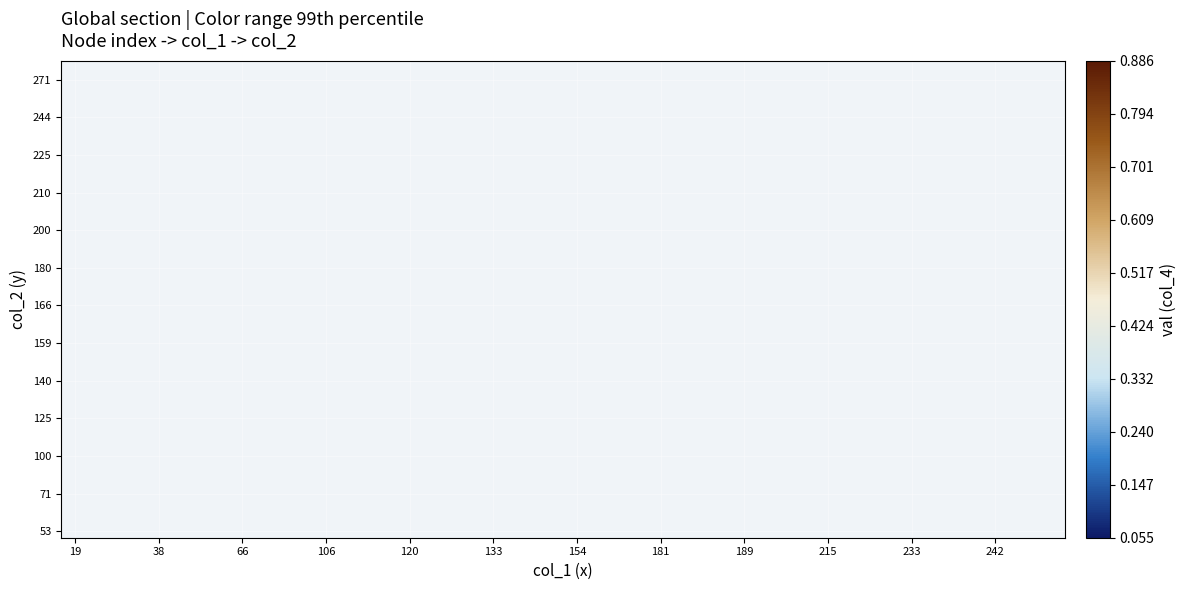

At which category does the chart reach its peak across all series?

106